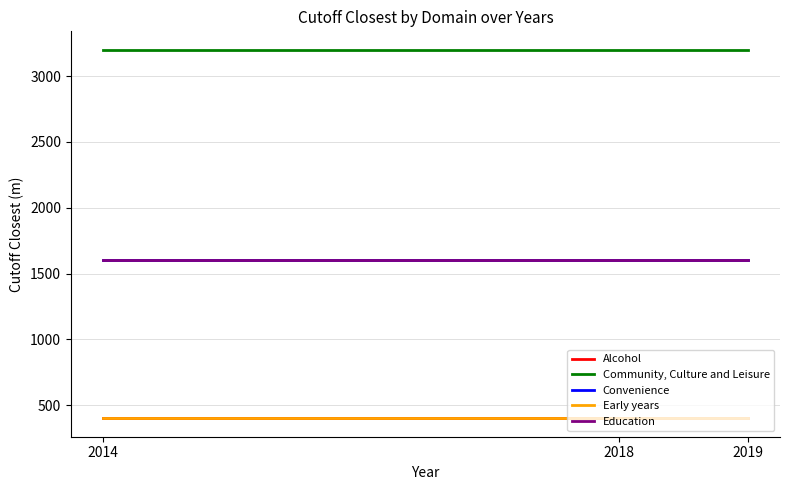

Which label corresponds to the smallest value in the chart?

2014